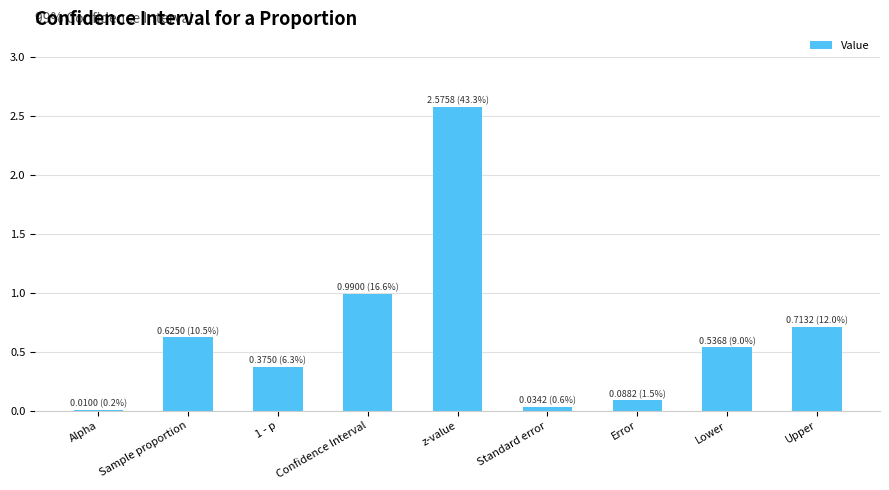

What is the difference between the second highest and minimum values?

1.0